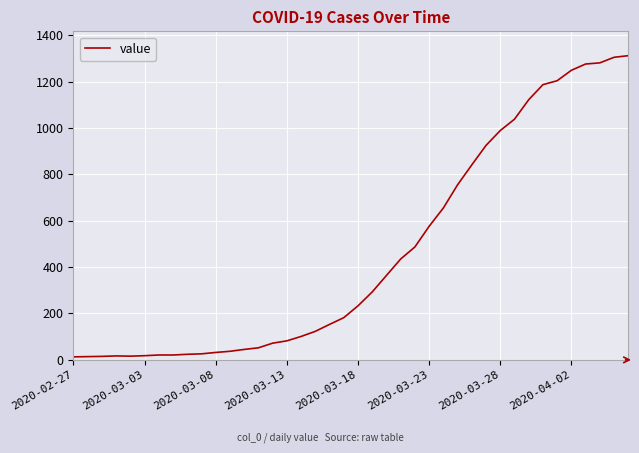

What is the greatest value displayed?

1312